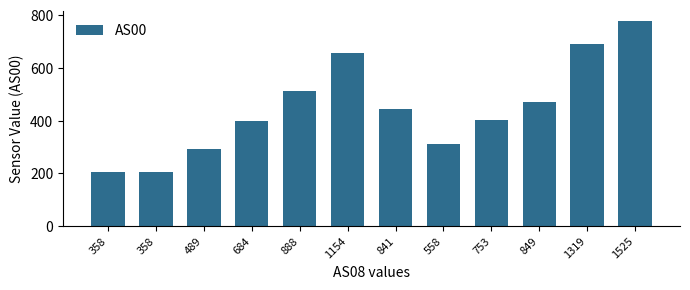

How many bars are there in total?

12